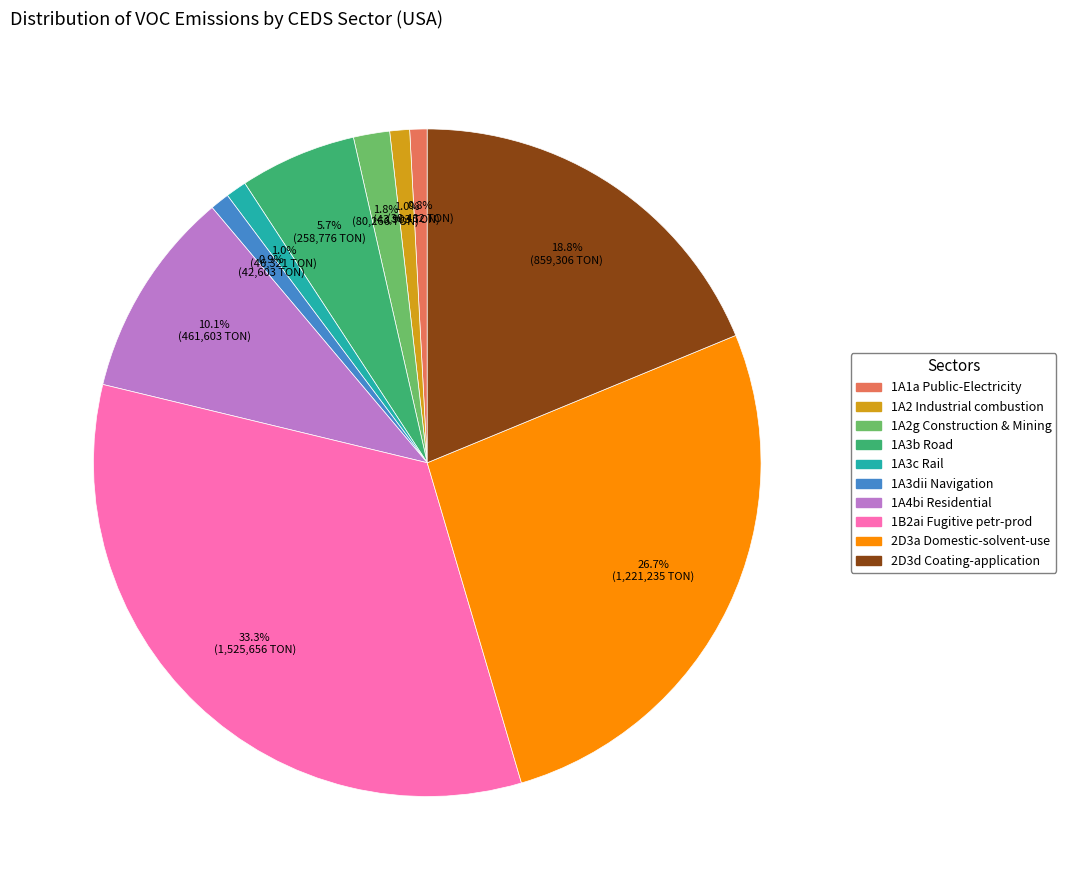

What is the largest slice in the pie chart?

1B2ai Fugitive petr-prod